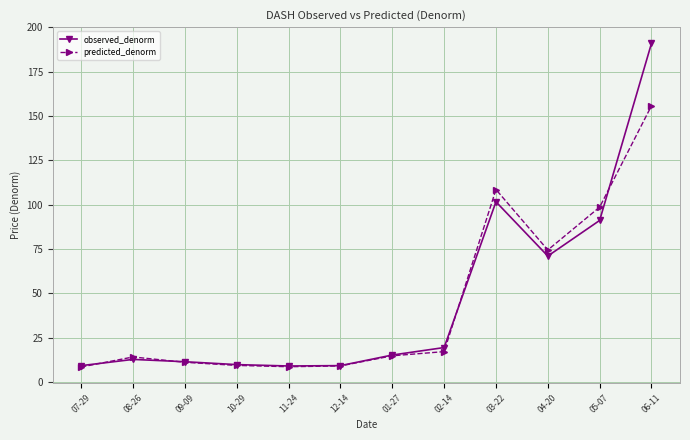

What is the highest value of the predicted_denorm series?

155.8